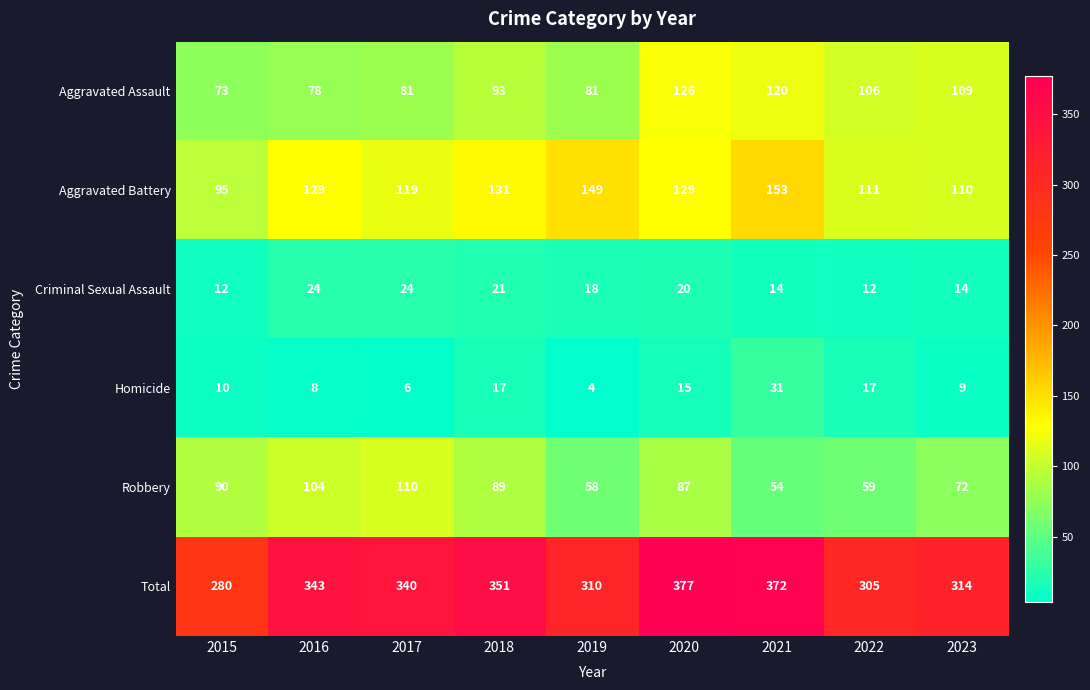

At which category does the chart reach its minimum across all series?

2019